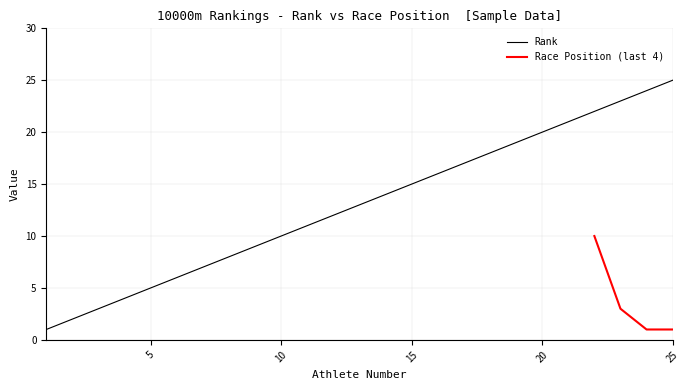

The value at 19 is 19. True or false?

True